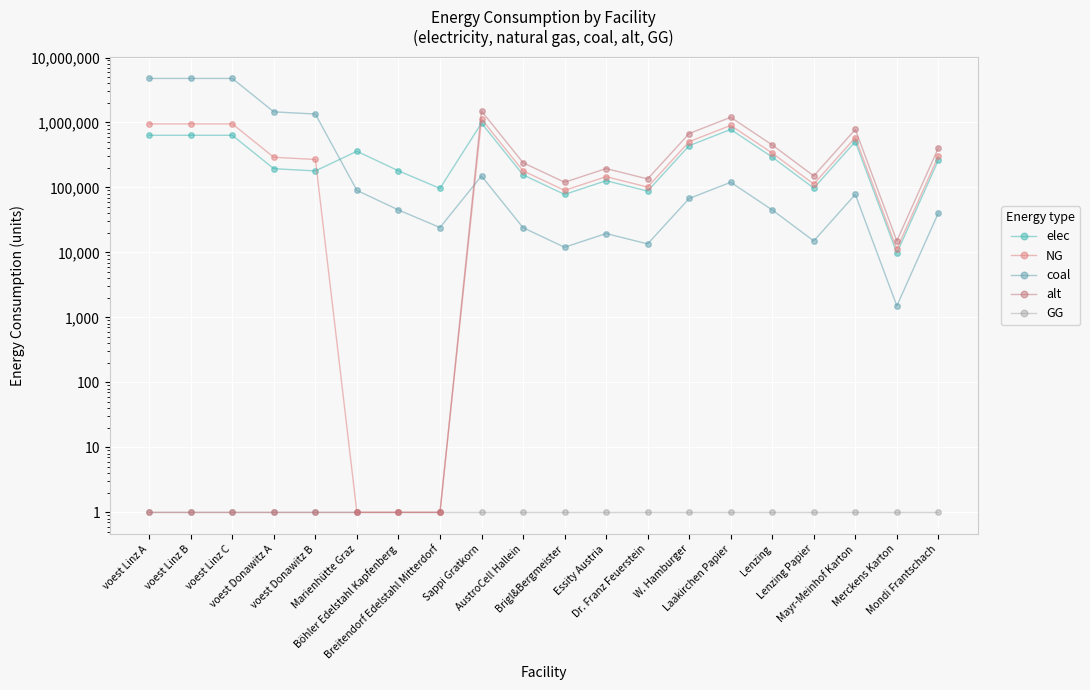

Is this an area chart (filled region under the line)?

No